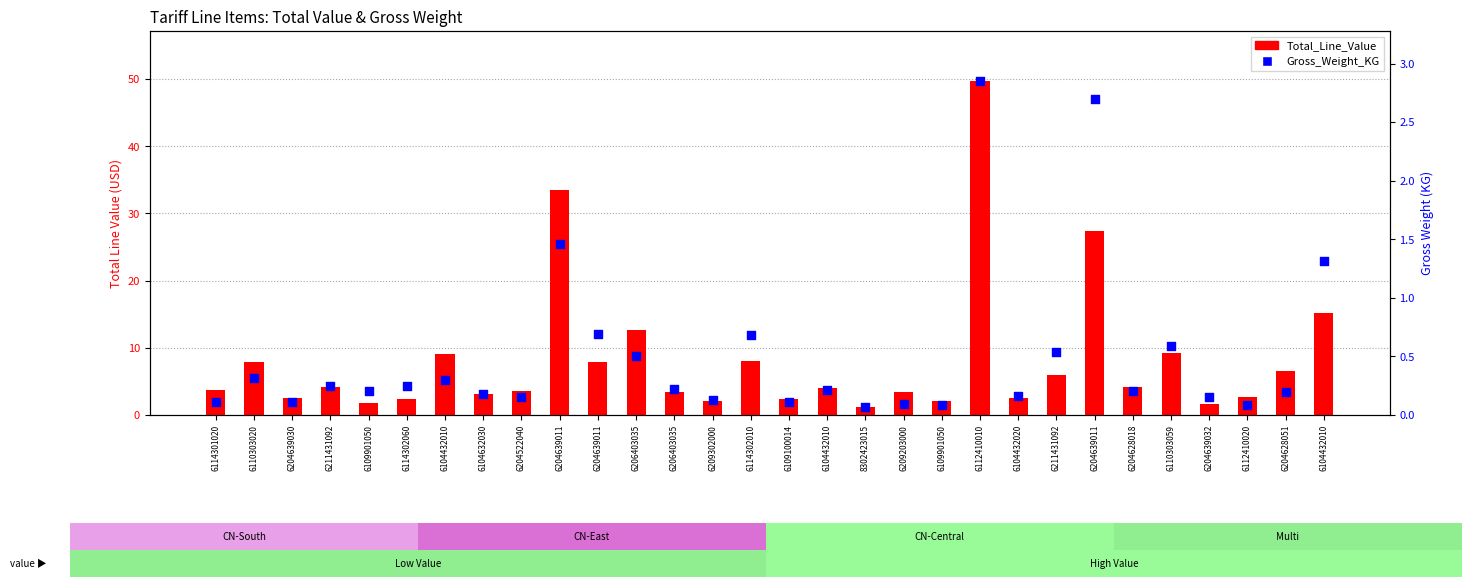

What is the total value across all series at 6109100014?

2.5